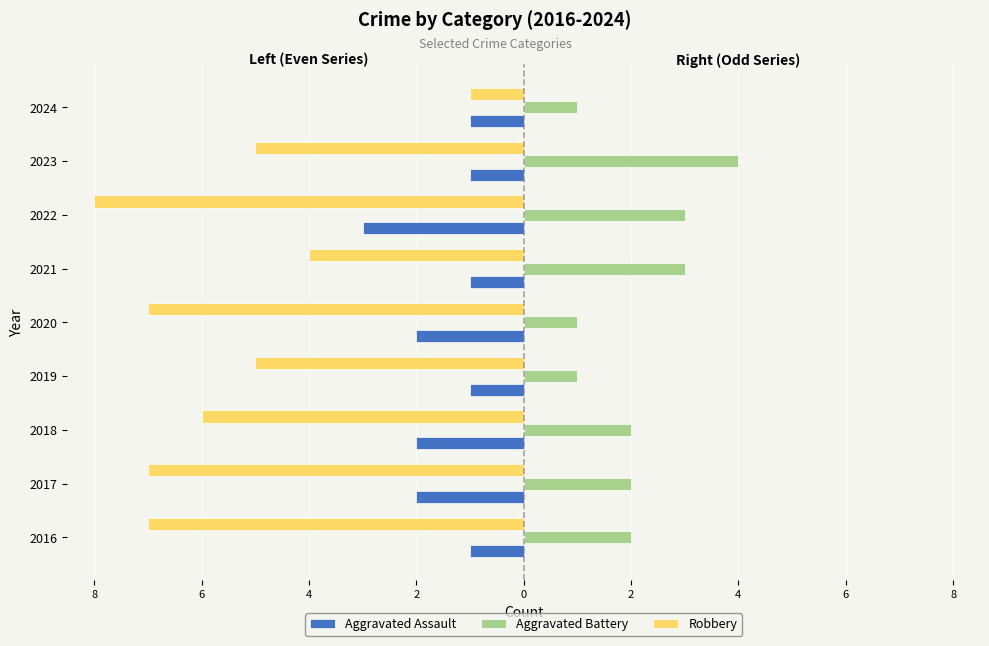

Reading left to right, list all the values displayed in this chart.

Aggravated Assault: -1	-2	-2	-1	-2	-1	-3	-1	-1
Aggravated Battery: 2	2	2	1	1	3	3	4	1
Robbery: -7	-7	-6	-5	-7	-4	-8	-5	-1